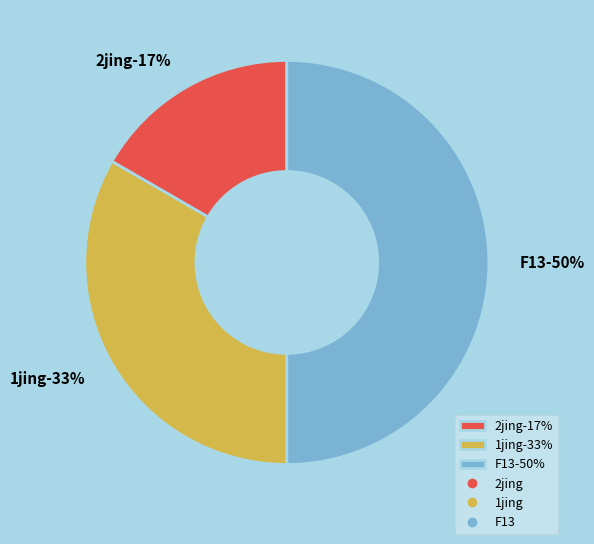

Which category has the biggest portion of the pie?

F13